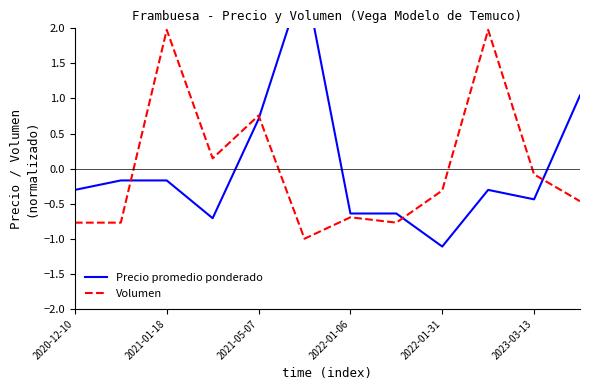

How many lines are shown in the chart?

2